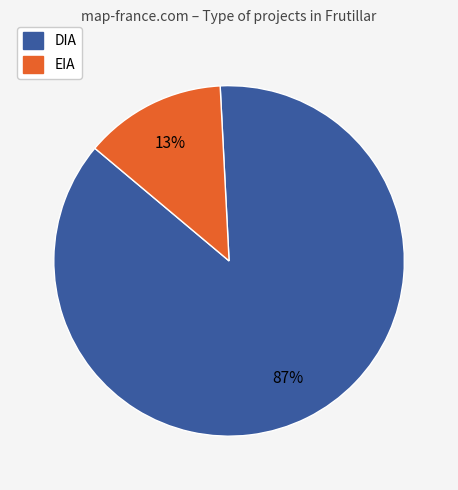

What is the smallest slice in the pie chart?

EIA